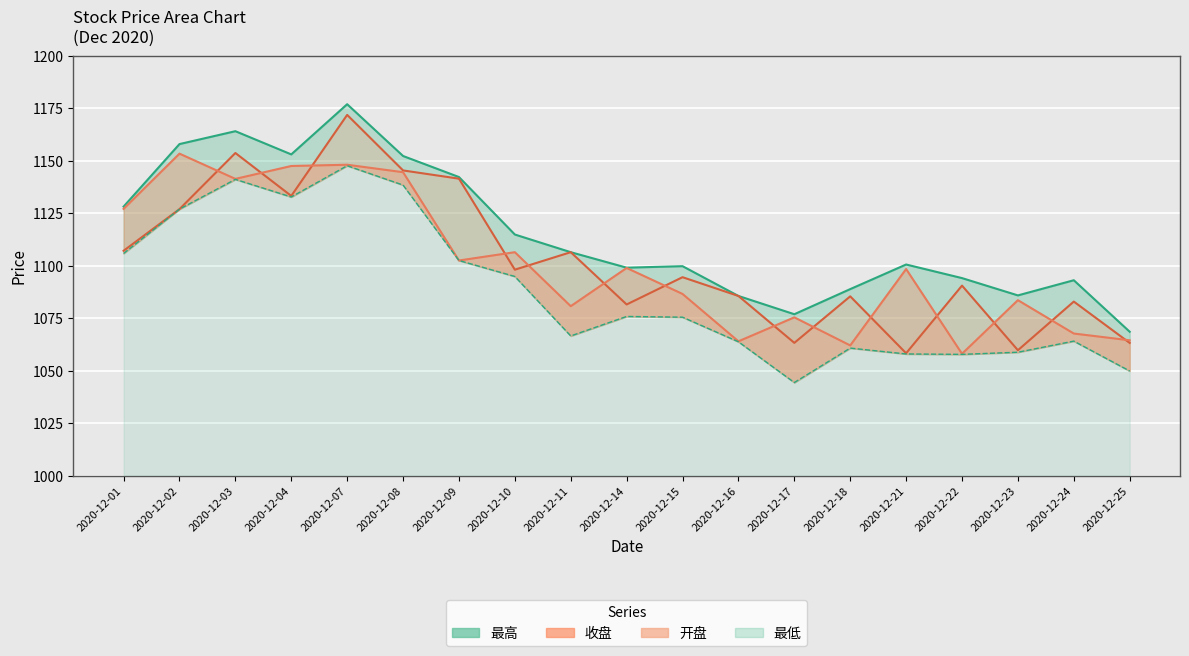

True or false: 开盘 has a value of 1591.9 at 2020-12-22.

False